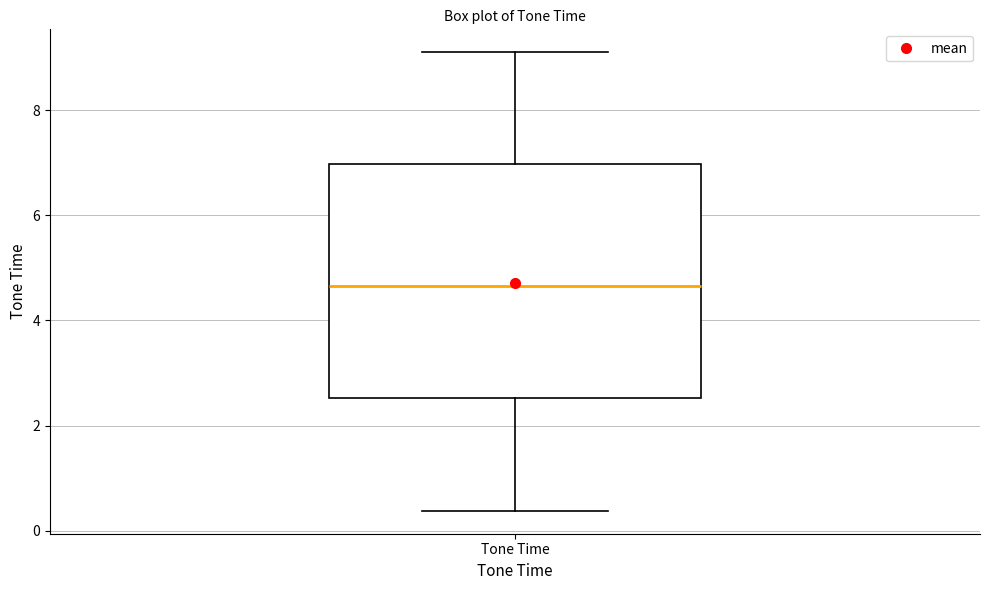

Transcribe this box plot: give where the median line is, the range the box spans, and where the two whiskers end, as read against the y-axis. The values are not printed on the chart, so give them approximately, as read against the axis.

median 4.6, box 2.6 to 7.0, whiskers 0.4 to 9.2